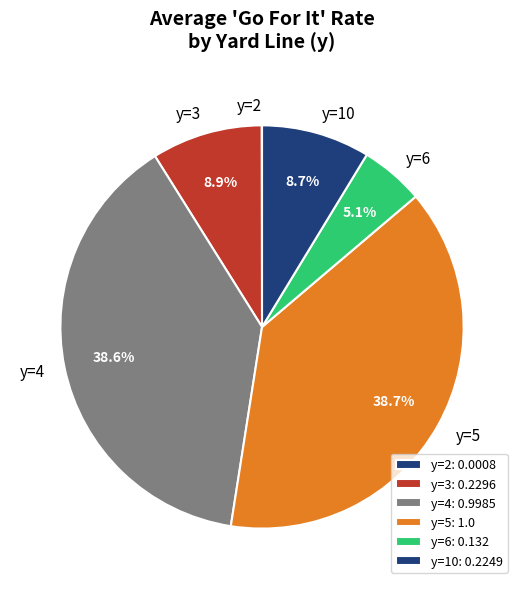

Approximately how many times larger is the value at y=10 compared to y=6?

1.7